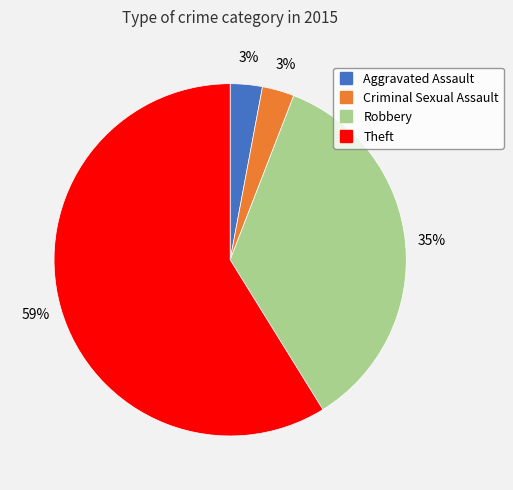

The Robbery slice represents 42% of the pie. True or false?

False